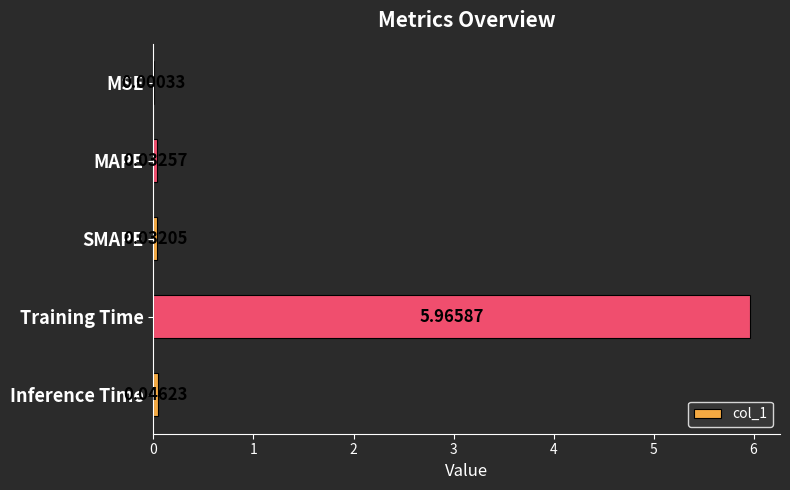

Are the bars horizontal?

Yes